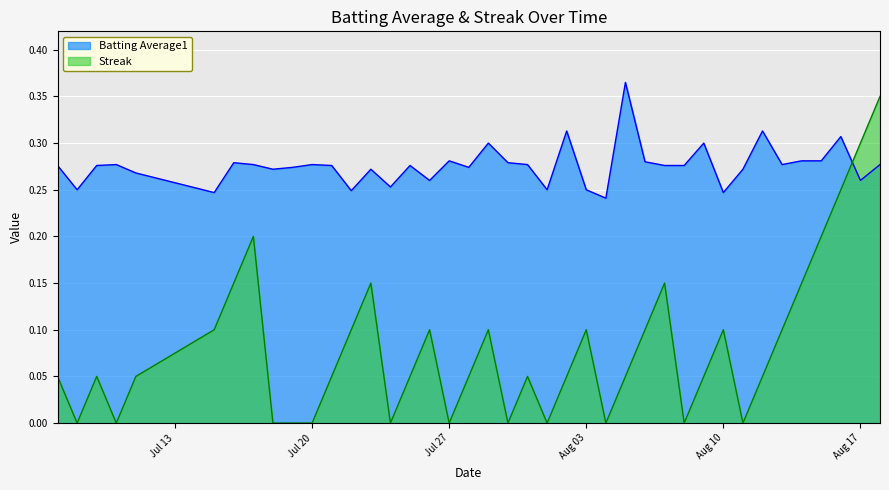

Which series has the widest spread of values?

Streak